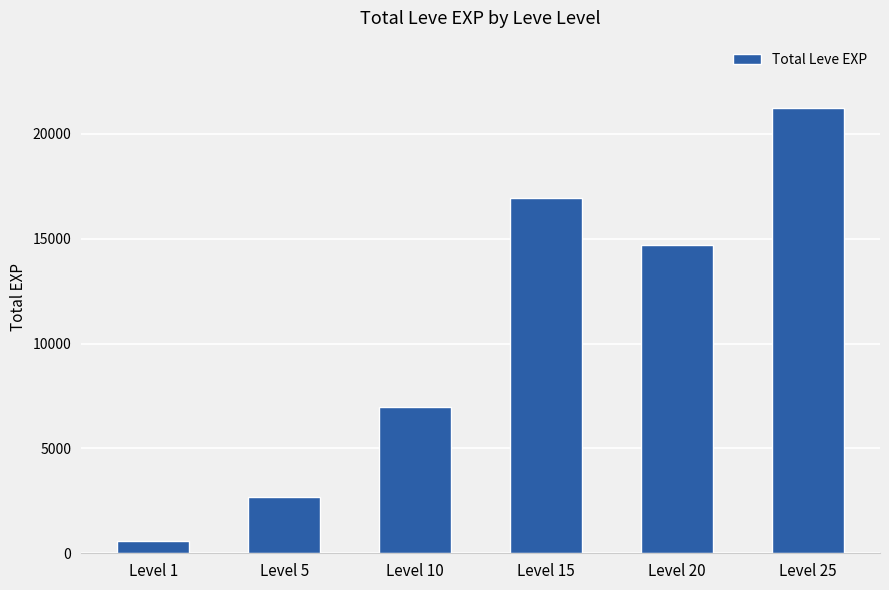

Reading left to right, transcribe all the data shown in this chart.

Level 1=594	Level 5=2682	Level 10=6976	Level 15=16960	Level 20=14710	Level 25=21258